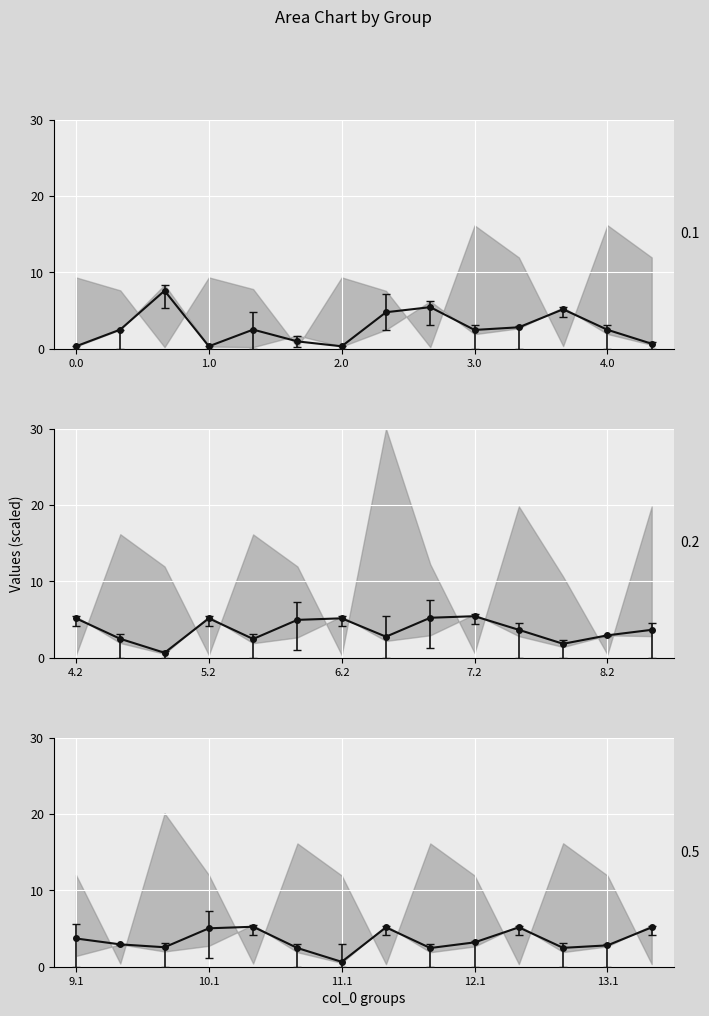

What value does the data have at 13?

5.2